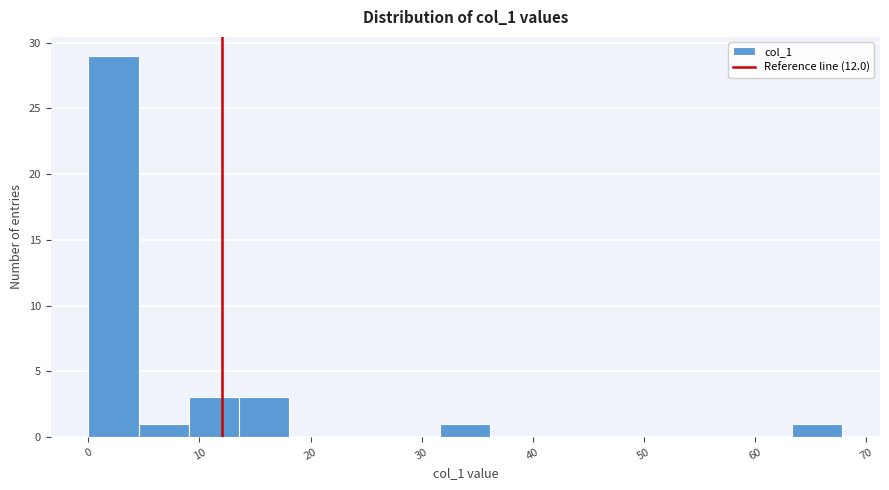

Reading left to right, transcribe this chart: for each bar, give the range it covers on the x-axis and its height. Neither the bar edges nor the heights are printed on the chart, so give them approximately, as read against the axes.

0 to 5: 29
5 to 9: 1
9 to 14: 3
14 to 18: 3
18 to 23: 0
23 to 27: 0
27 to 32: 0
32 to 36: 1
36 to 41: 0
41 to 45: 0
45 to 50: 0
50 to 54: 0
54 to 59: 0
59 to 63: 0
63 to 68: 1